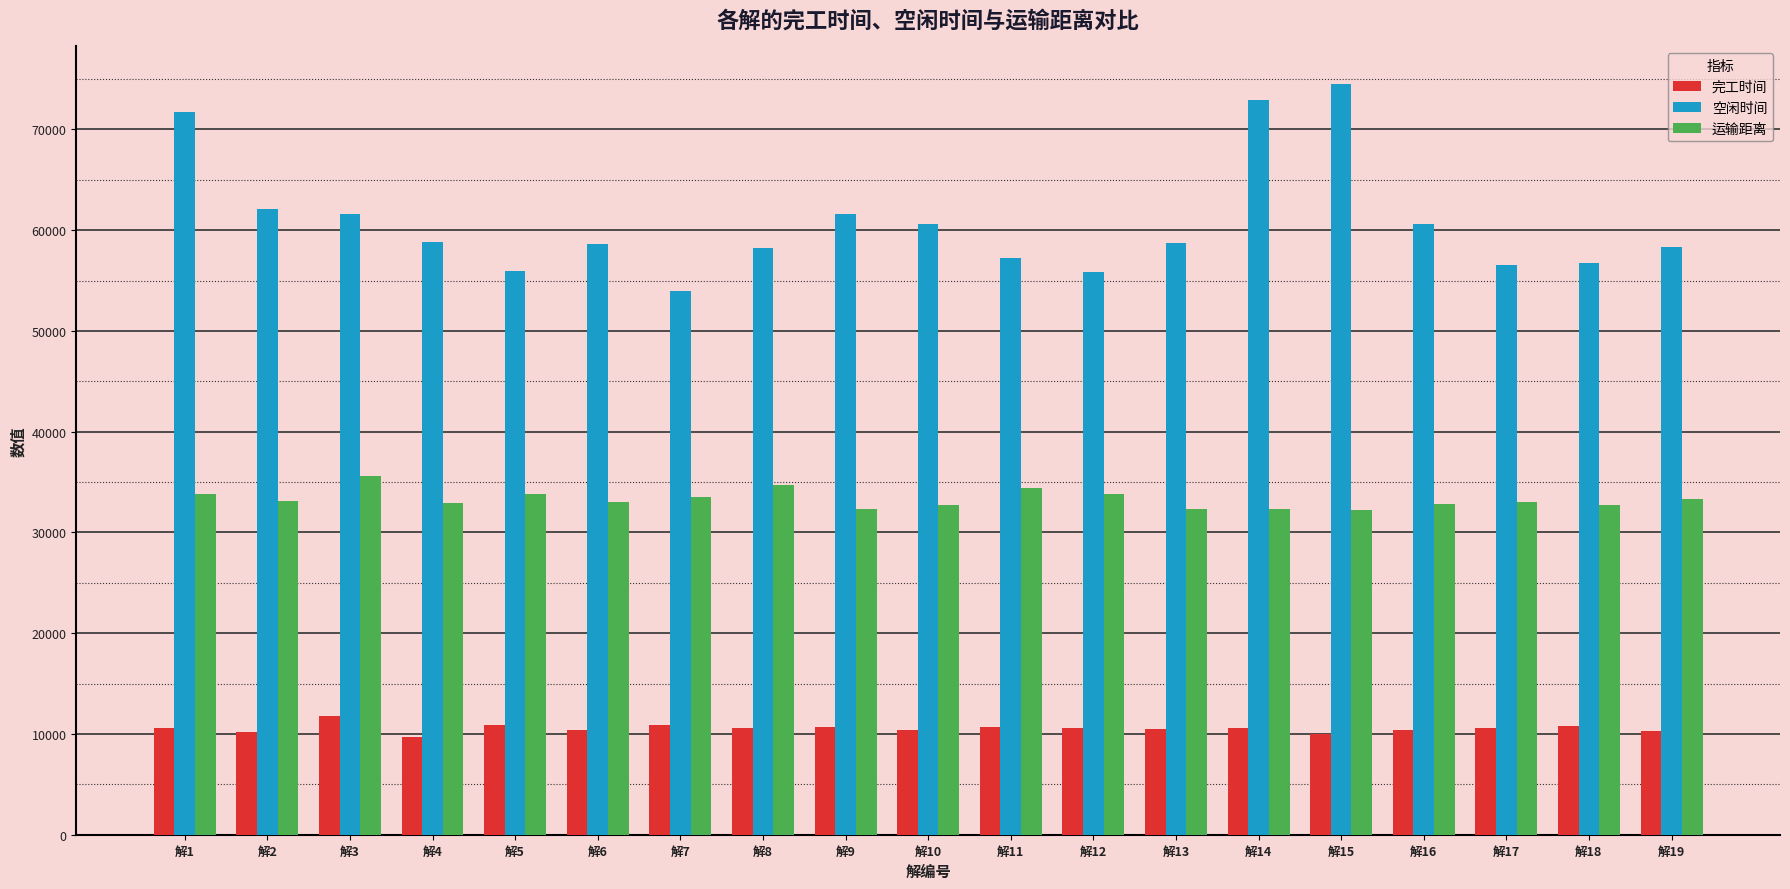

Count the number of categories in the chart.

19